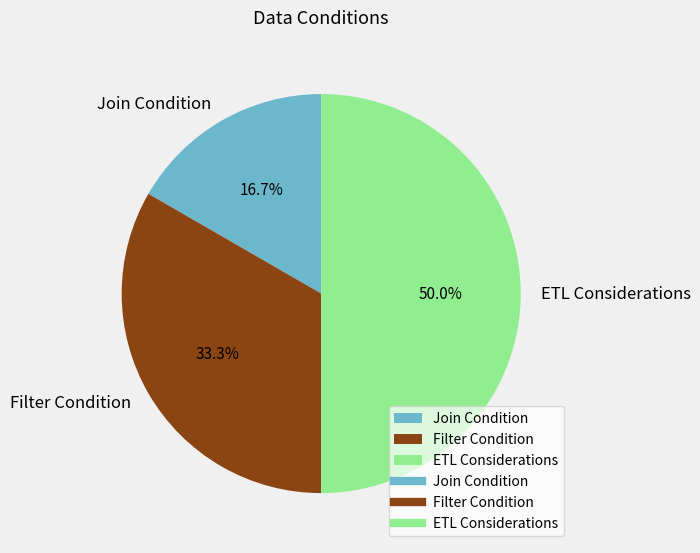

Which has a higher value, ETL Considerations or Filter Condition?

ETL Considerations